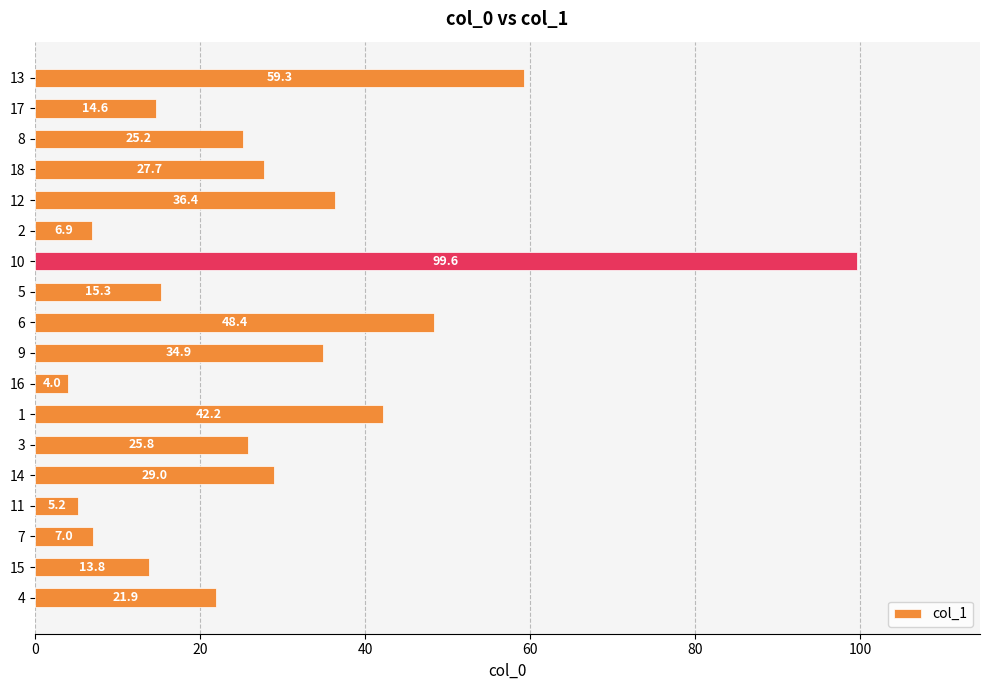

Between 16 and 6, which is larger?

6